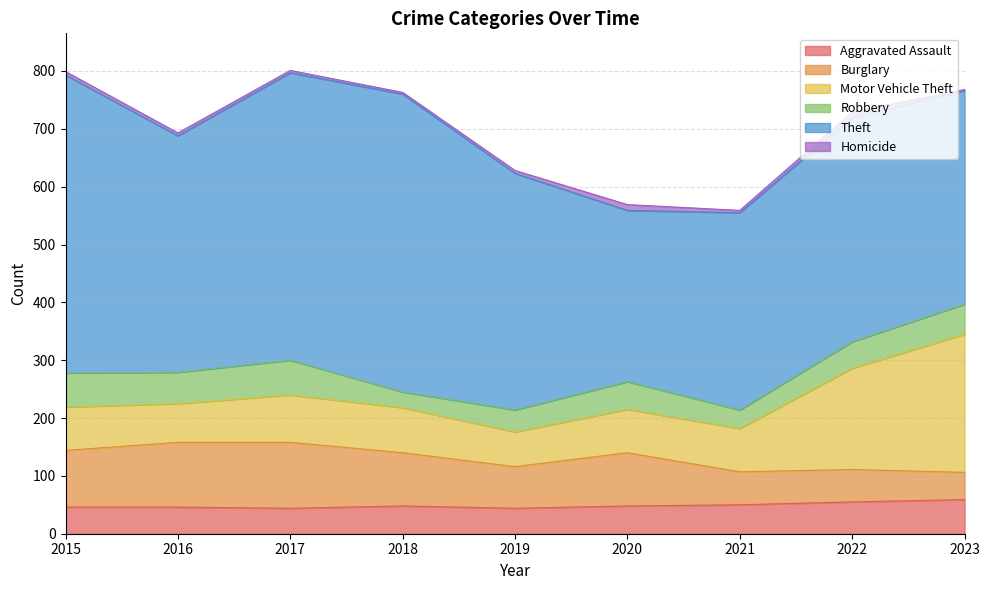

In Homicide, how many points are lower than both neighbors (excluding endpoints)?

2